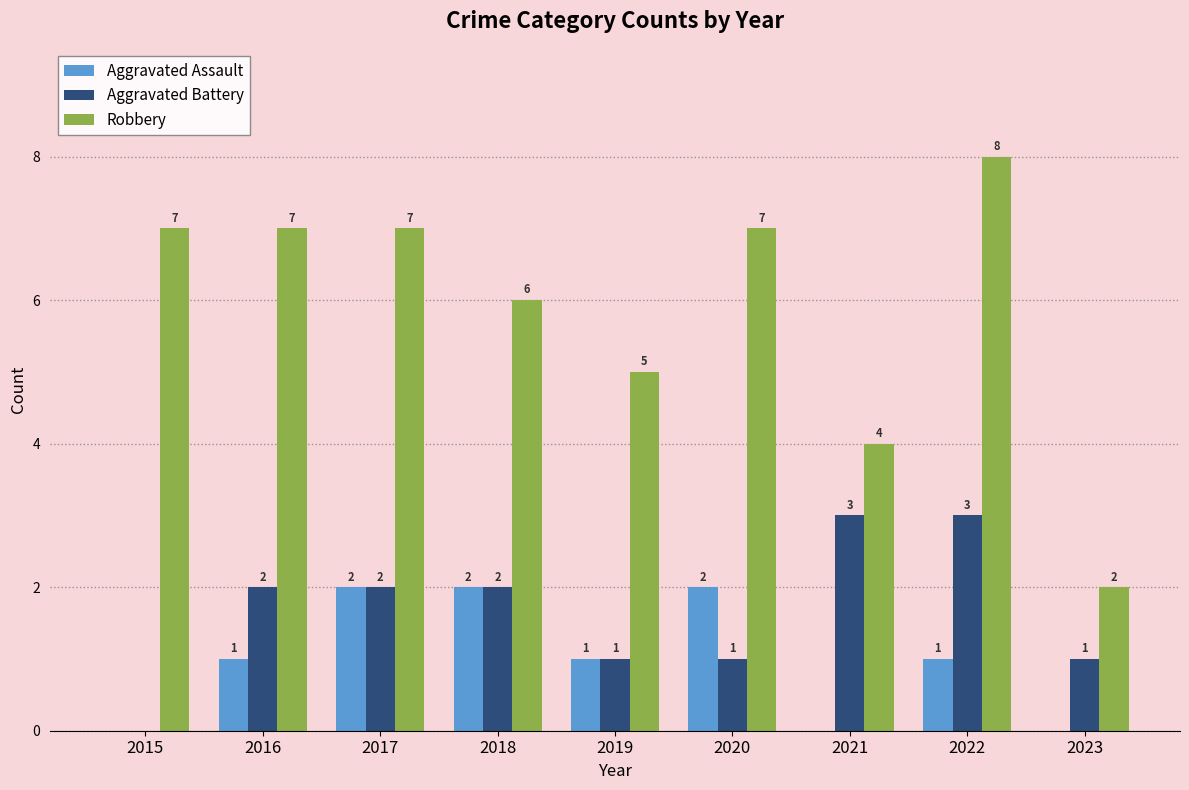

Reading left to right, what are all the values shown in this chart?

Aggravated Assault: 0	1	2	2	1	2	0	1	0
Aggravated Battery: 0	2	2	2	1	1	3	3	1
Robbery: 7	7	7	6	5	7	4	8	2